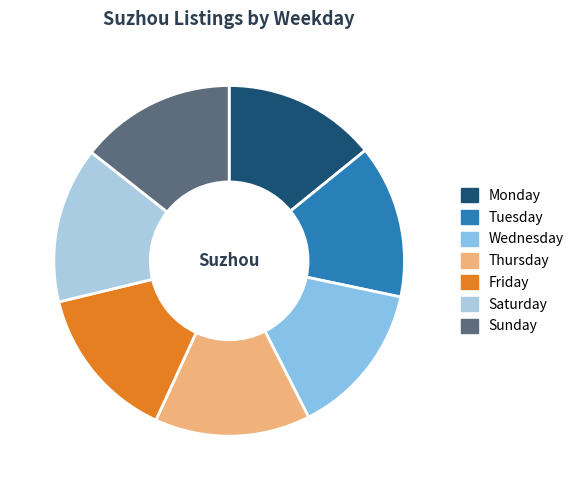

Count the number of slices in the pie.

7